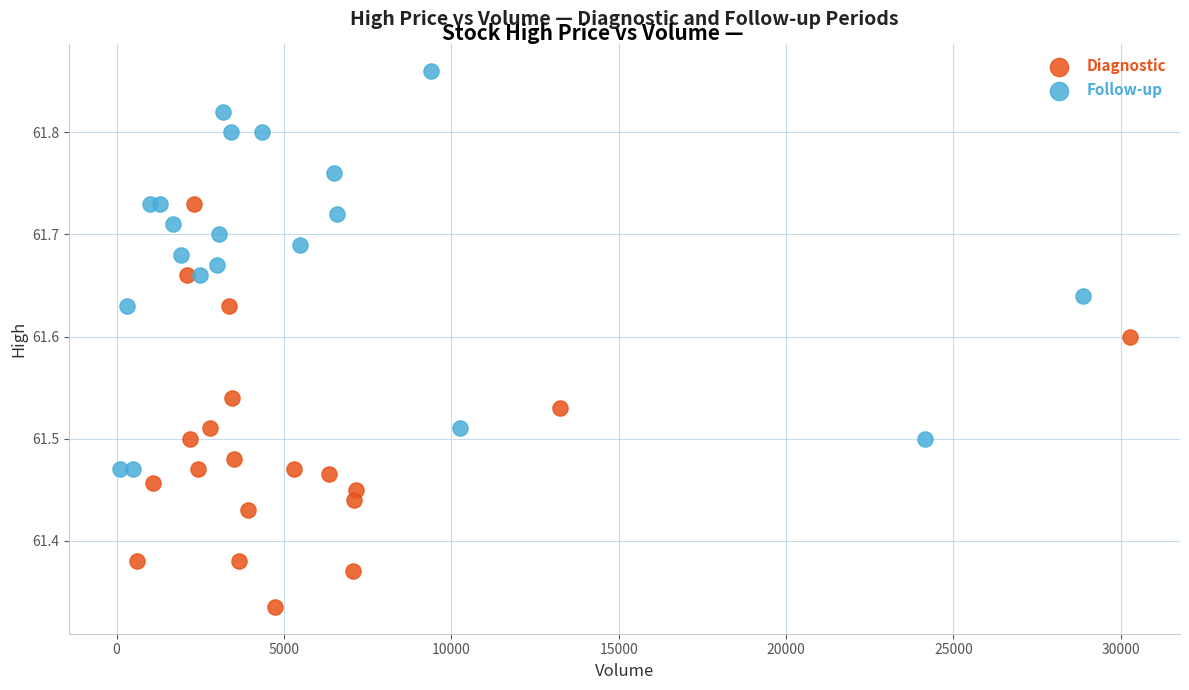

What are all the series names shown in the legend?

Diagnostic, Follow-up